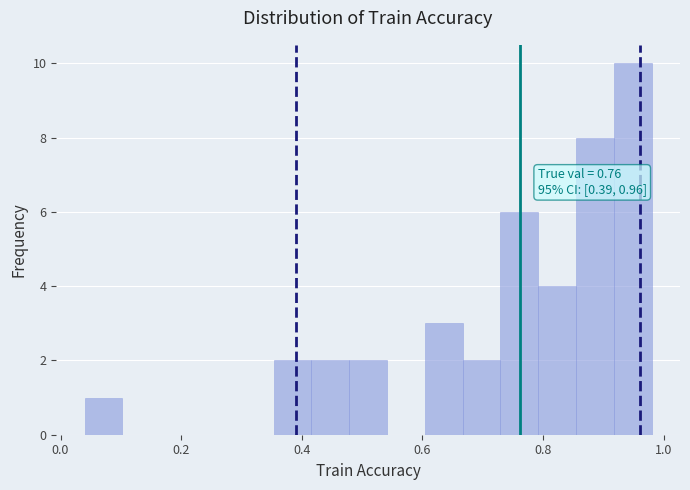

Read against the x-axis, roughly where is the centre of the tallest bar?

0.94